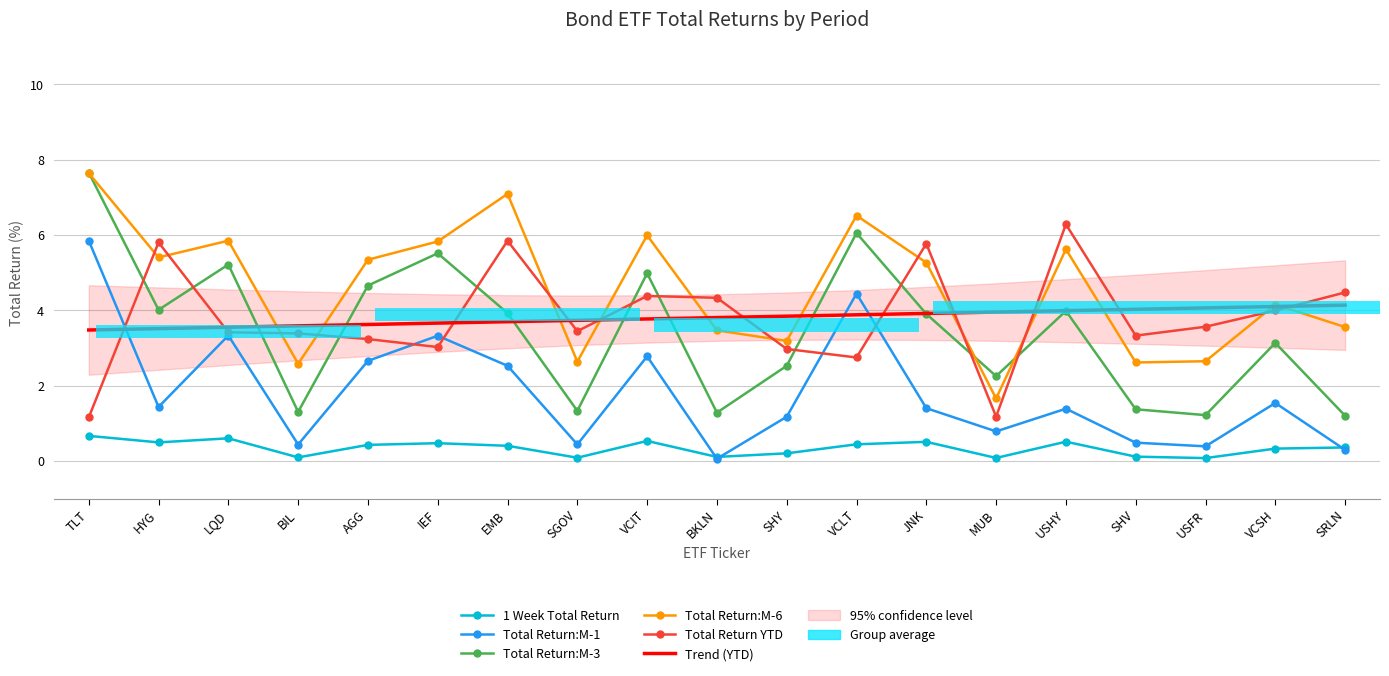

At how many categories does at least one series exceed 4?

15